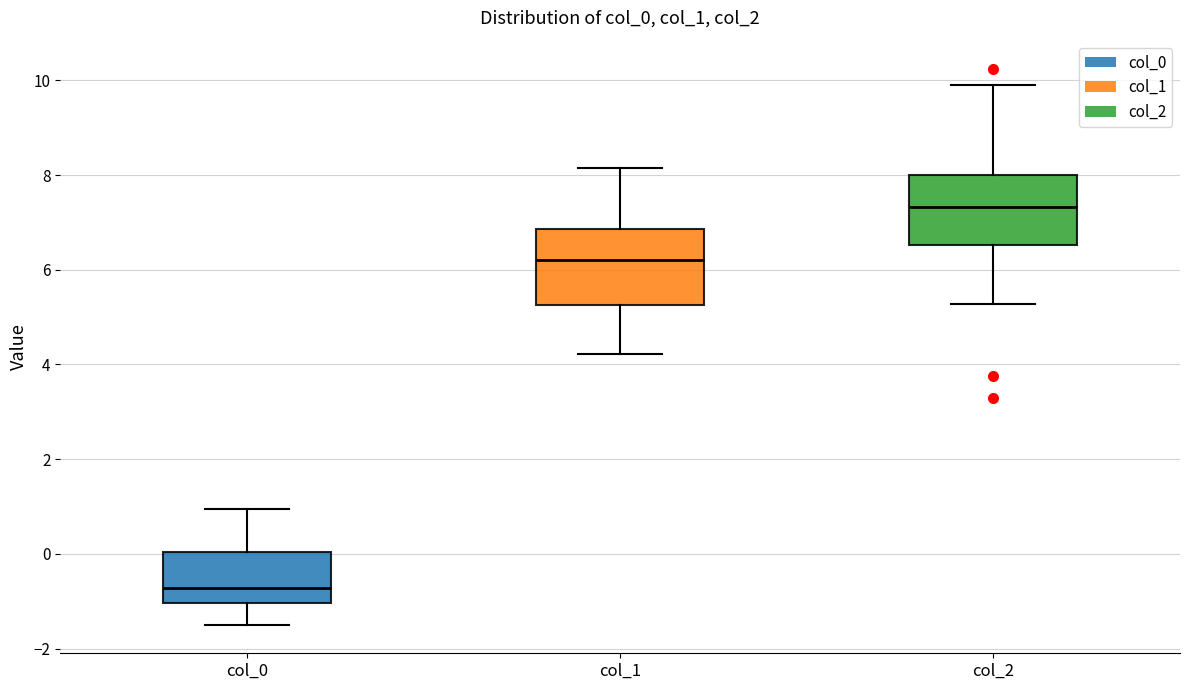

Reading left to right, read every box against the y-axis: the position of its median line, the range the box covers, and the ends of its whiskers. The values are not printed on the chart, so give them approximately, as read against the axis.

col_0: median -0.8, box -1.0 to 0.0, whiskers -1.6 to 1.0
col_1: median 6.2, box 5.2 to 6.8, whiskers 4.2 to 8.2
col_2: median 7.4, box 6.6 to 8.0, whiskers 5.2 to 10.0